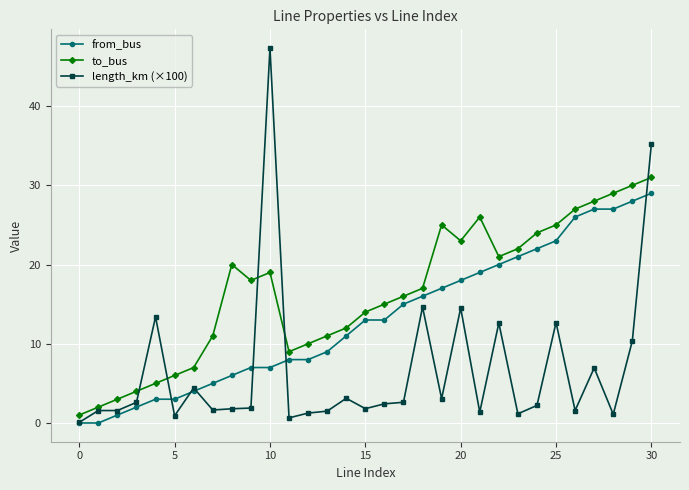

Which series has the widest spread of values?

length_km (×100)